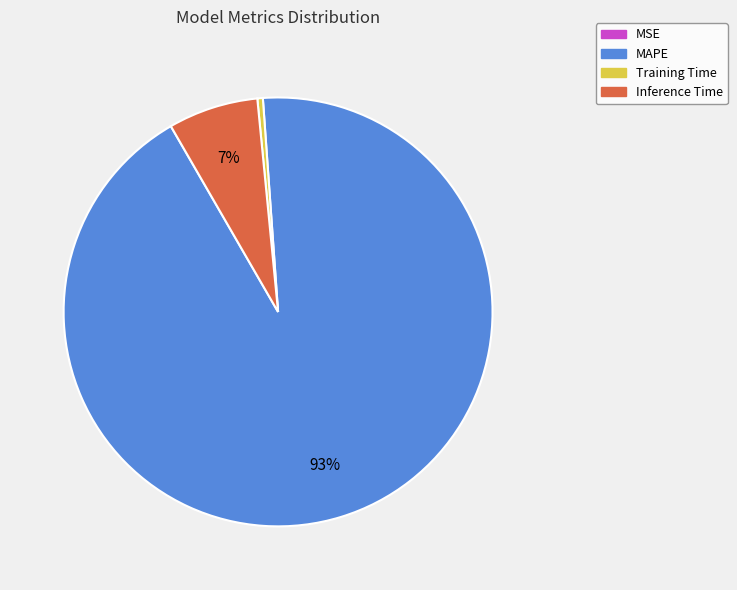

To the nearest percent, what is the combined percentage of MAPE and Inference Time?

100%